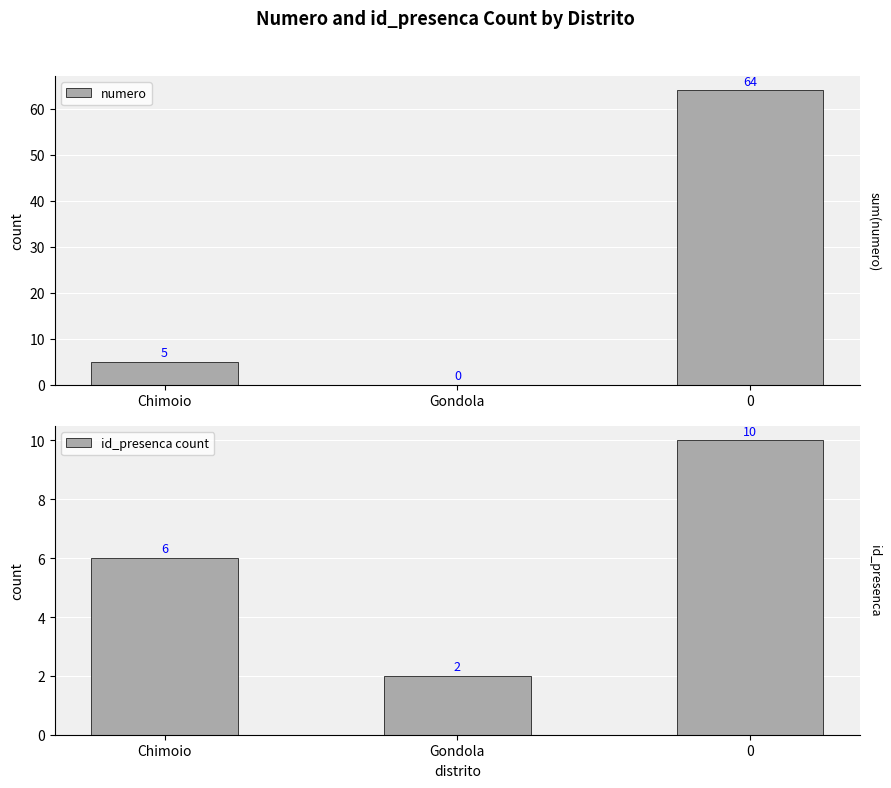

What are all the series names shown in the legend?

numero, id_presenca count